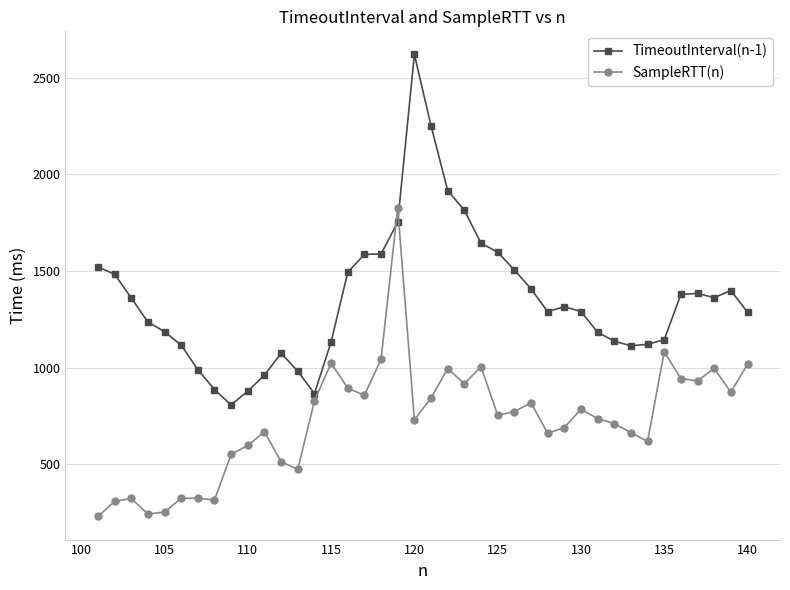

What is the greatest value displayed?

2620.1